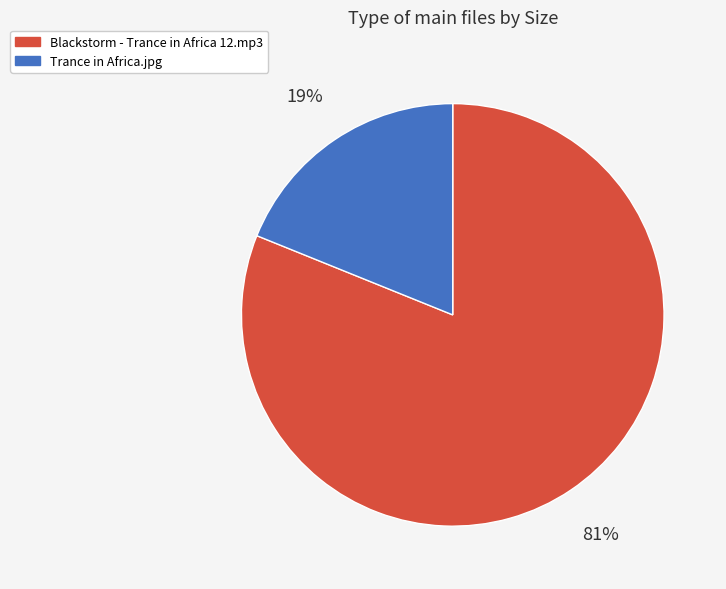

What is the largest slice in the pie chart?

Blackstorm - Trance in Africa 12.mp3